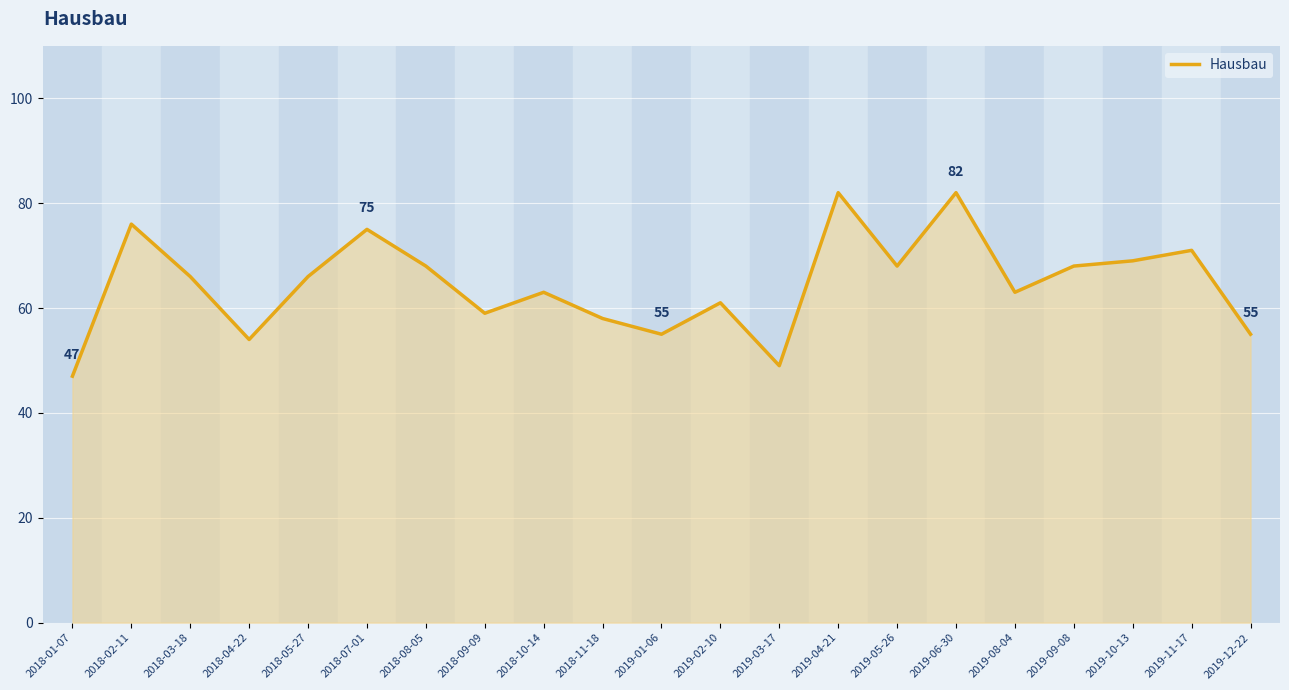

The chart shows a value of 33 at 2018-03-18. True or false?

False